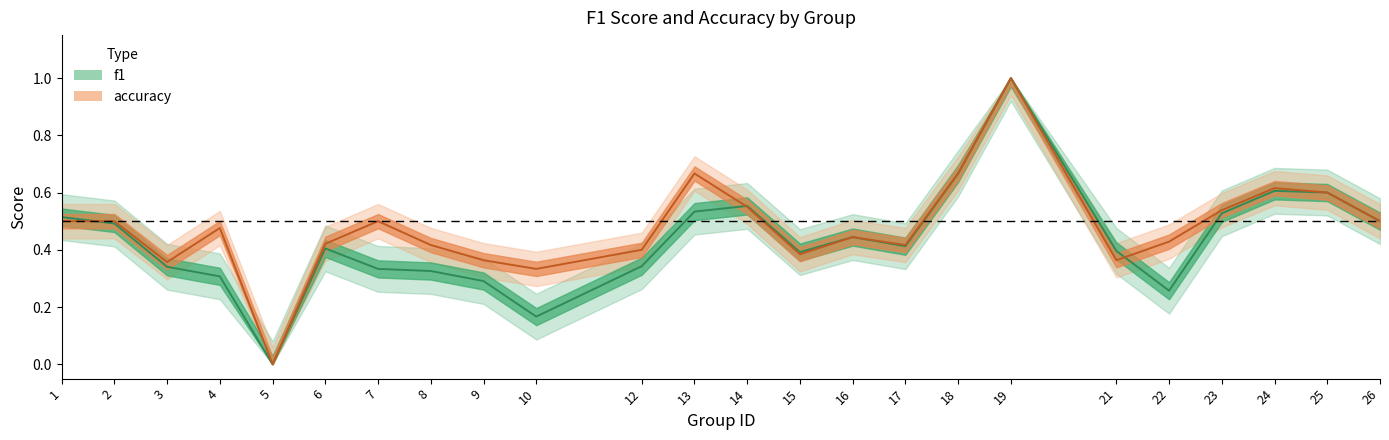

Which series has the largest total across all categories?

accuracy